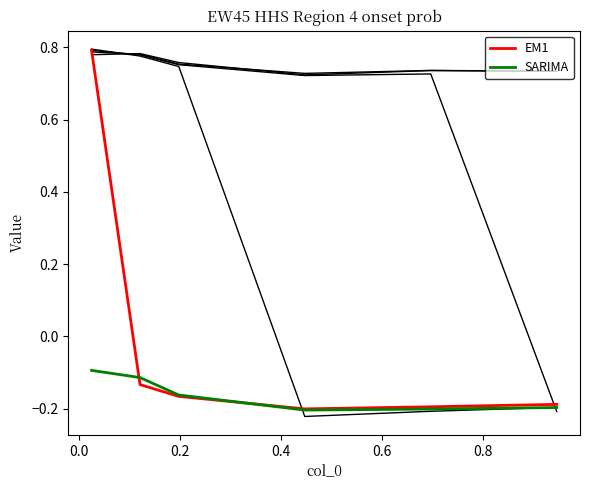

How many lines are shown in the chart?

6